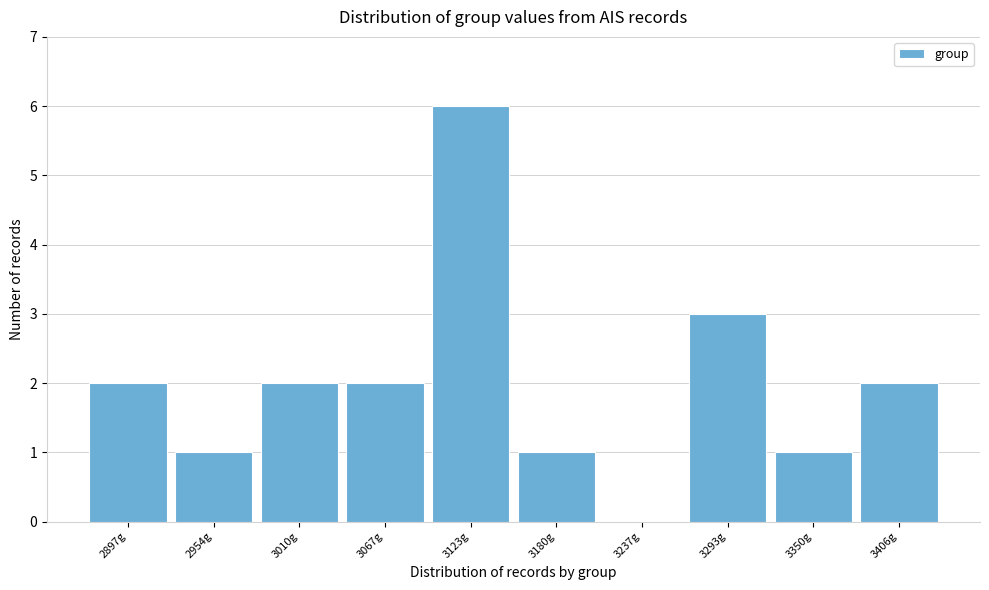

Reading left to right, transcribe all the data shown in this chart.

2897g=2	2954g=1	3010g=2	3067g=2	3123g=6	3180g=1	3237g=0	3293g=3	3350g=1	3406g=2